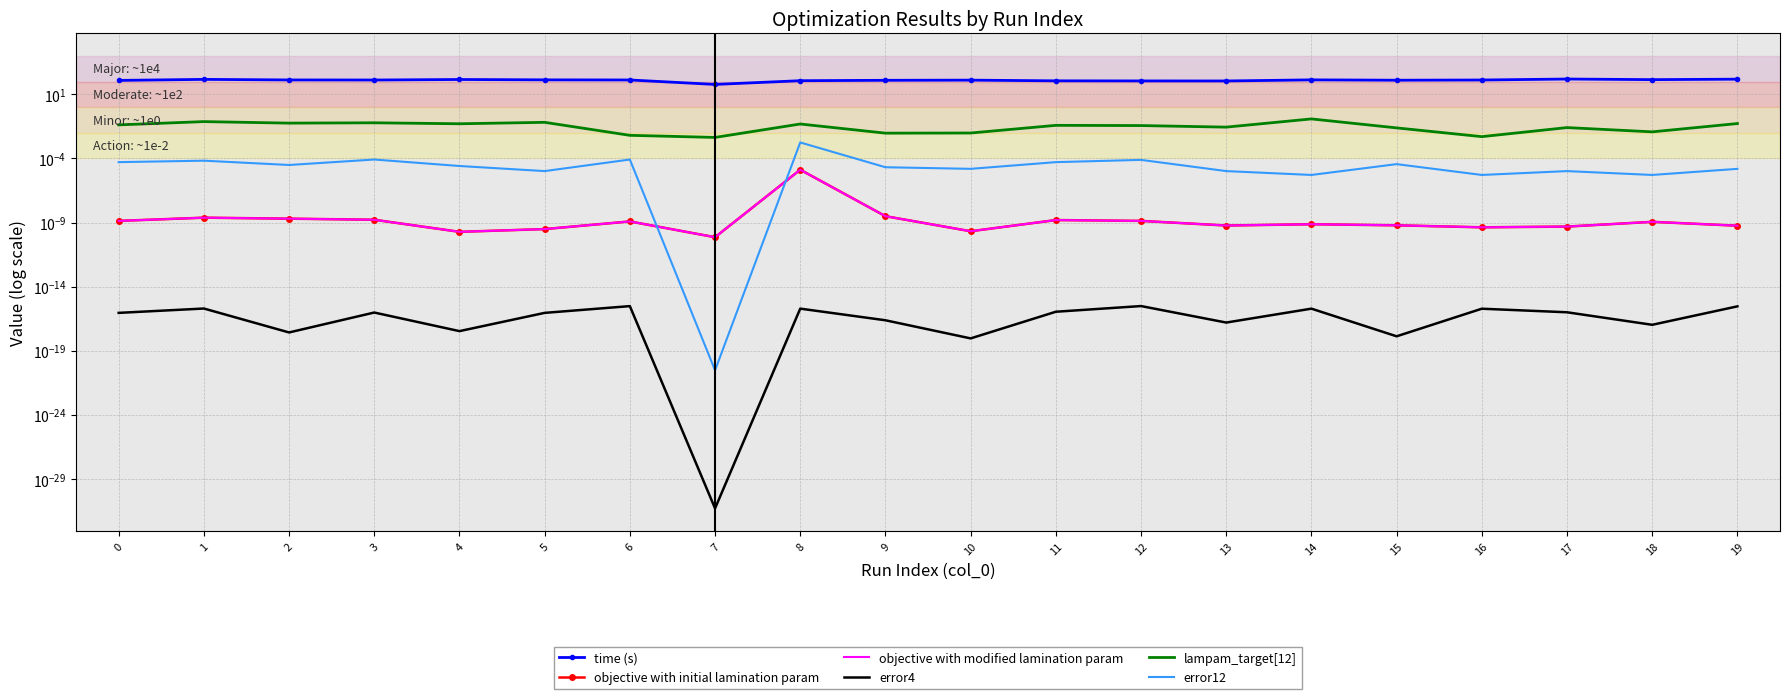

Rank the series by their maximum value, from highest to lowest.

time (s), lampam_target[12], error12, objective with initial lamination param, objective with modified lamination param, error4